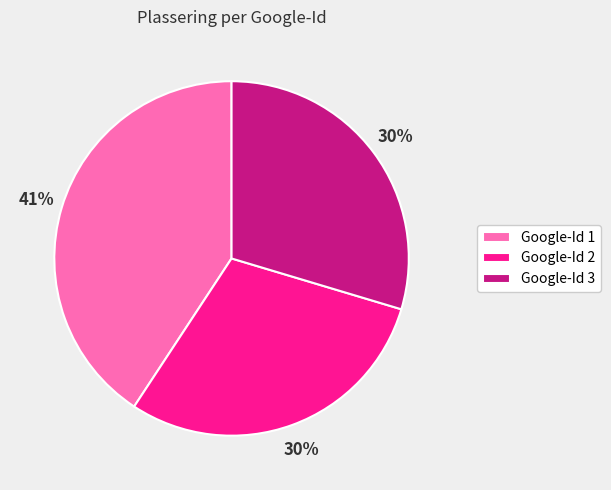

Is there any slice that represents more than half of the pie?

No